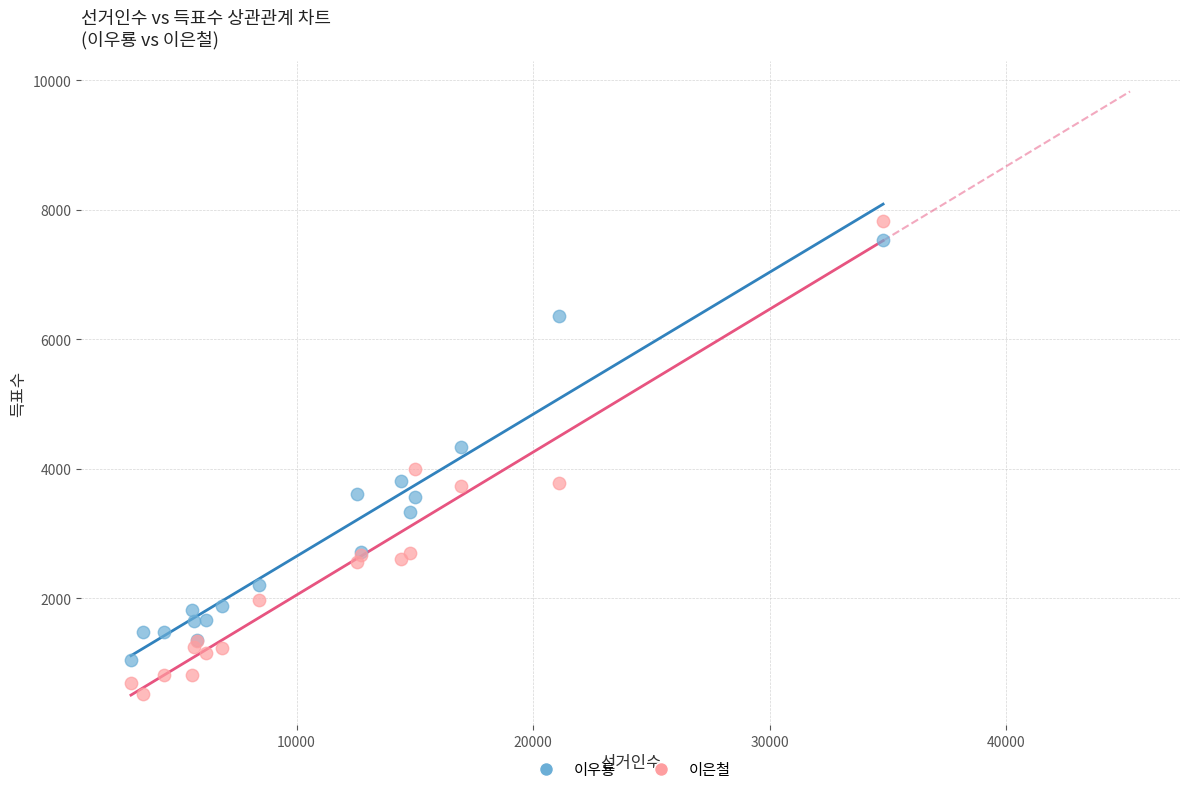

Which series reaches the minimum Y coordinate?

이은철